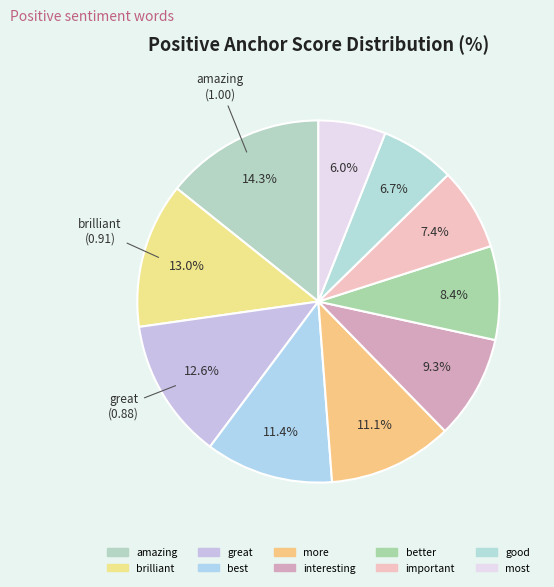

How many segments does this pie chart have?

10